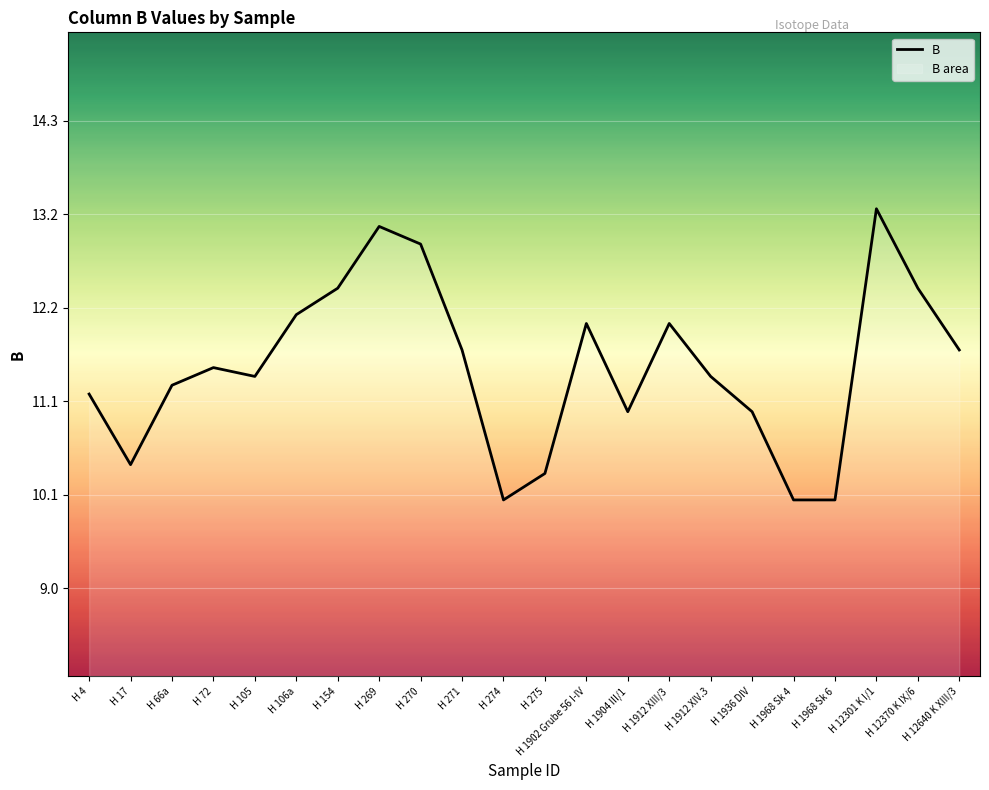

Between H 1912 XIV.3 and H 269, which is larger?

H 269